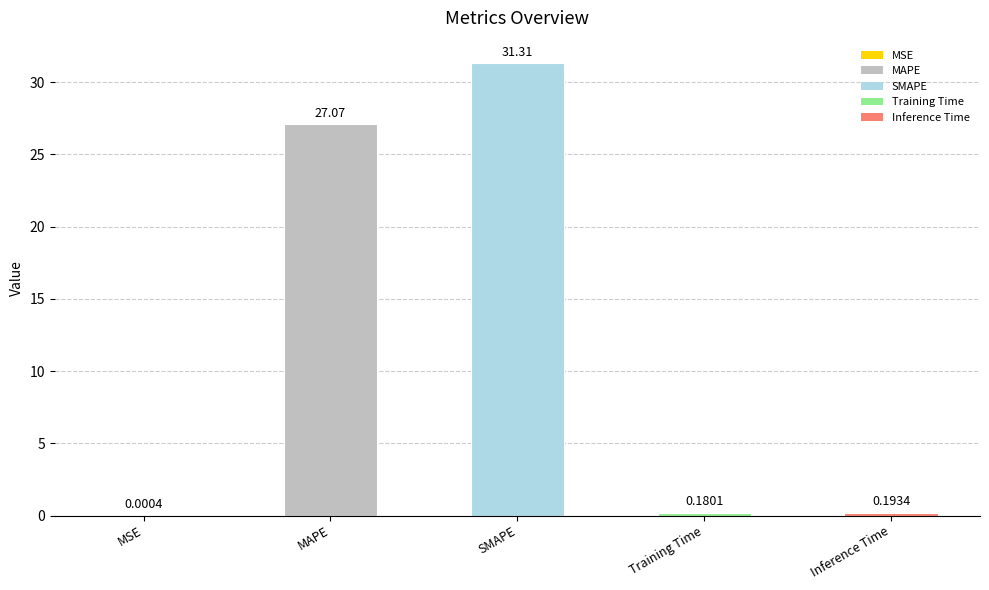

Which category has the highest value across all series?

SMAPE